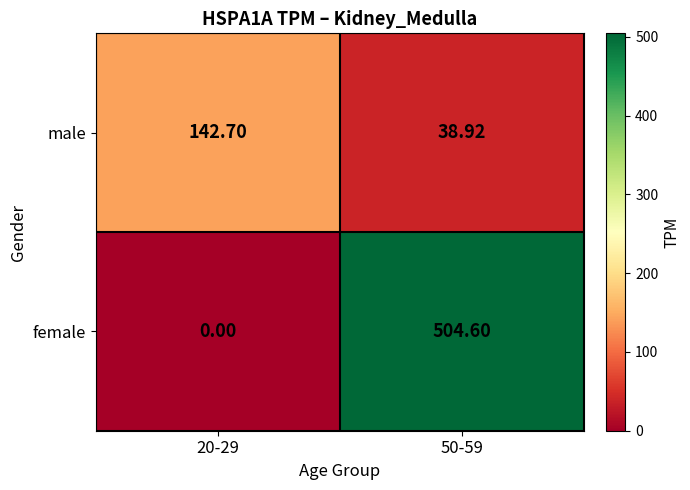

Which series has the largest total across all categories?

female